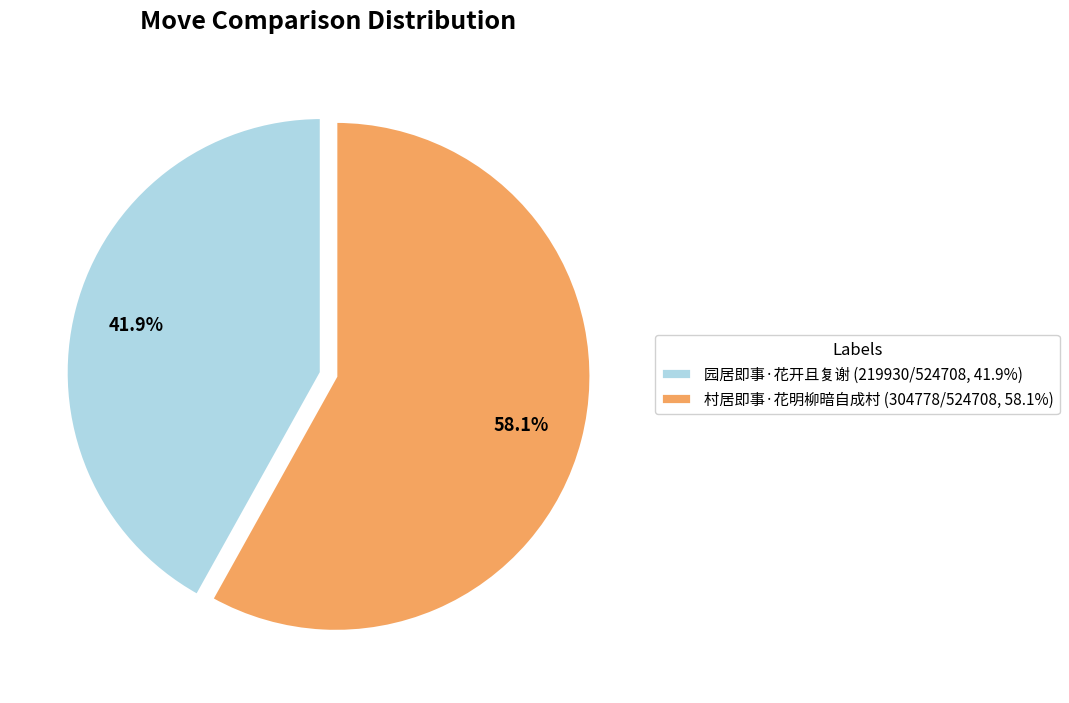

What is the total percentage of 园居即事·花开且复谢 and 村居即事·花明柳暗自成村?

100.0%